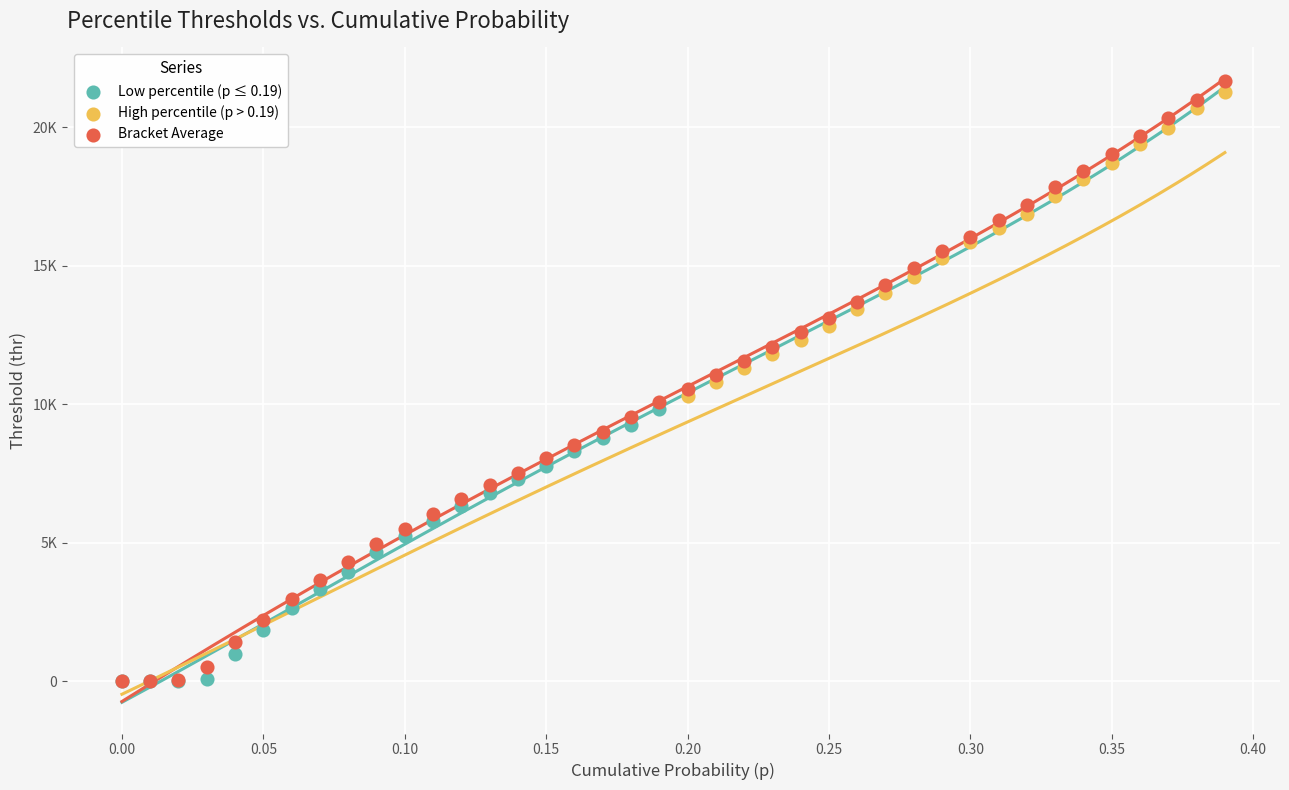

What are all the series names shown in the legend?

Low percentile (p ≤ 0.19), High percentile (p > 0.19), Bracket Average